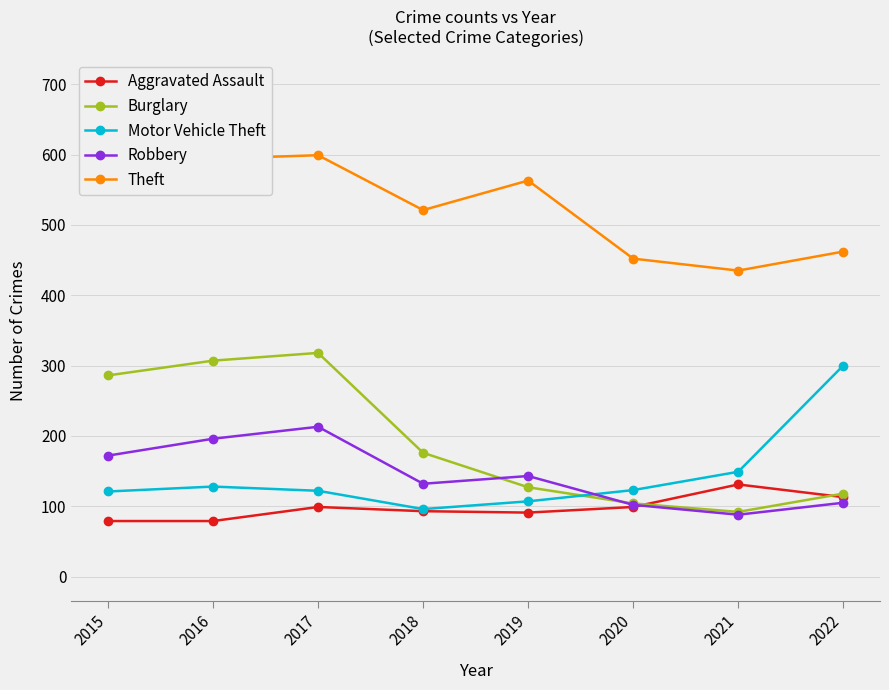

What is the difference between the maximum and minimum values in the Burglary series?

226